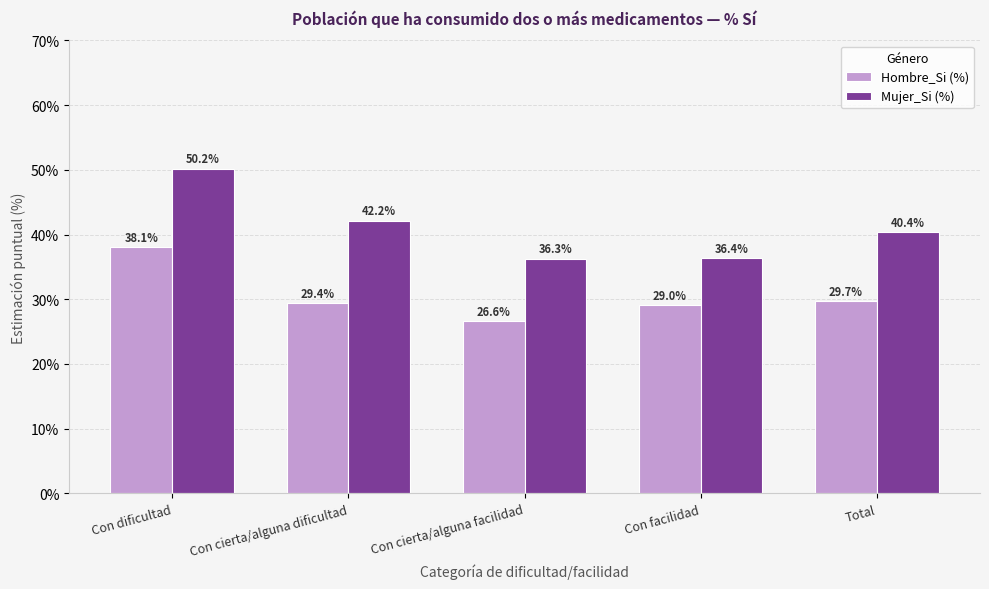

What is the label of the 3rd bar from the left?

Con cierta/alguna facilidad